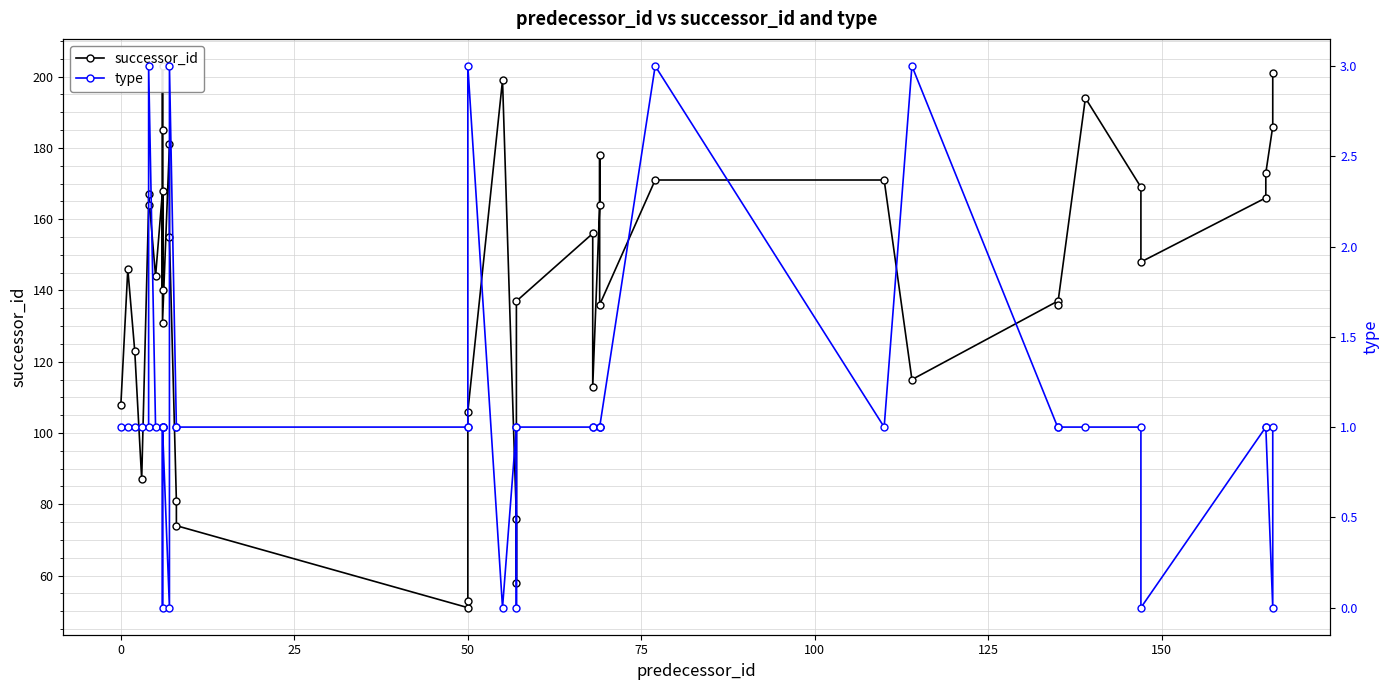

The value of type at 32 is 1. True or false?

False